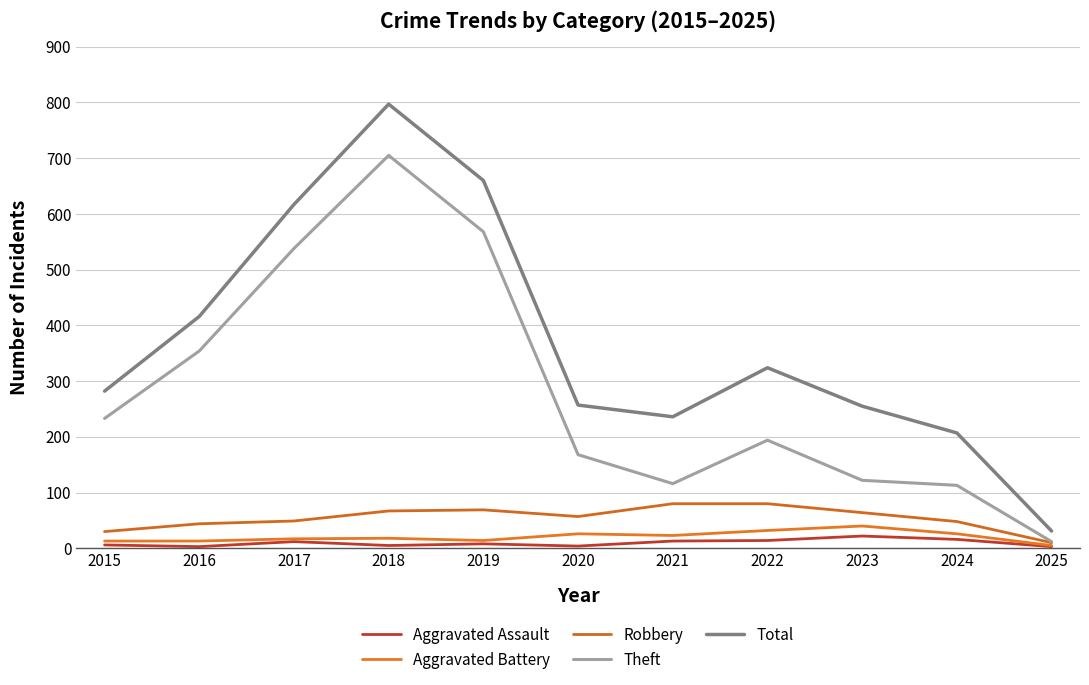

At which label does Theft first exceed 194?

2015